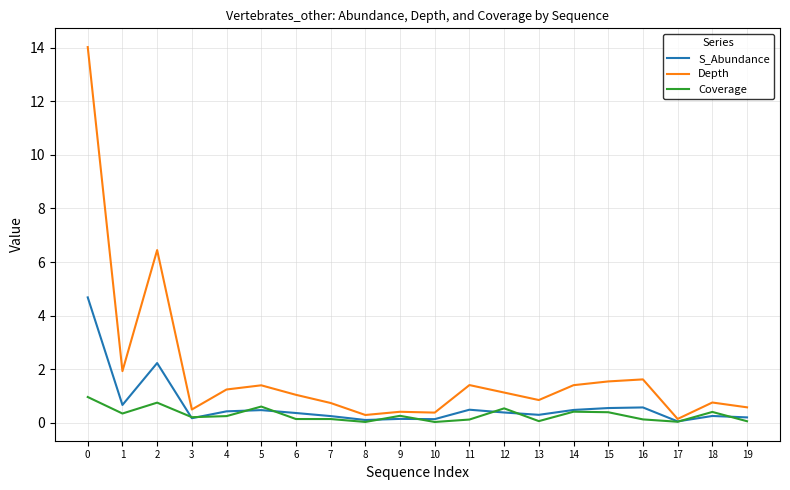

At which label is Depth closest to 7?

2